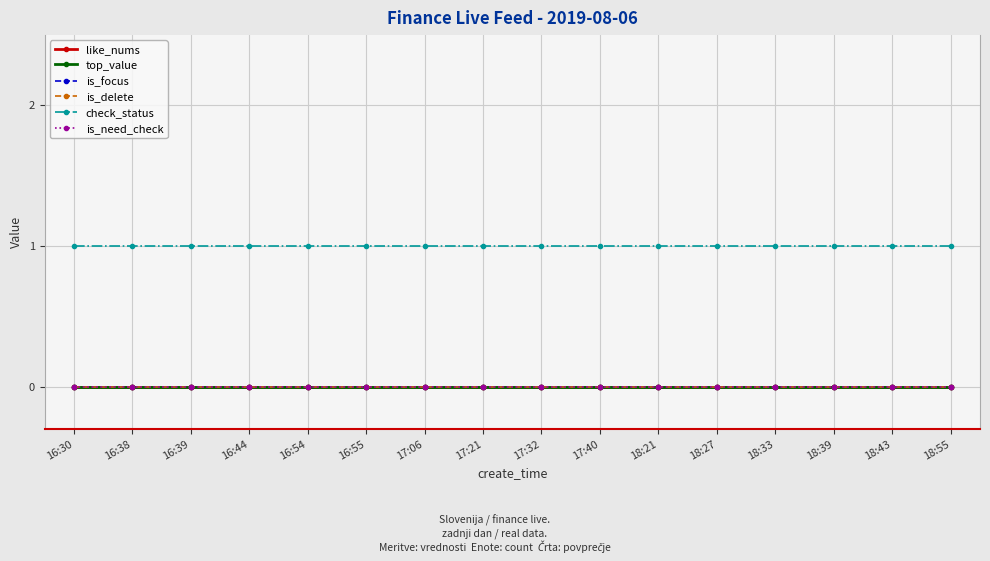

Is this an area chart (filled region under the line)?

No